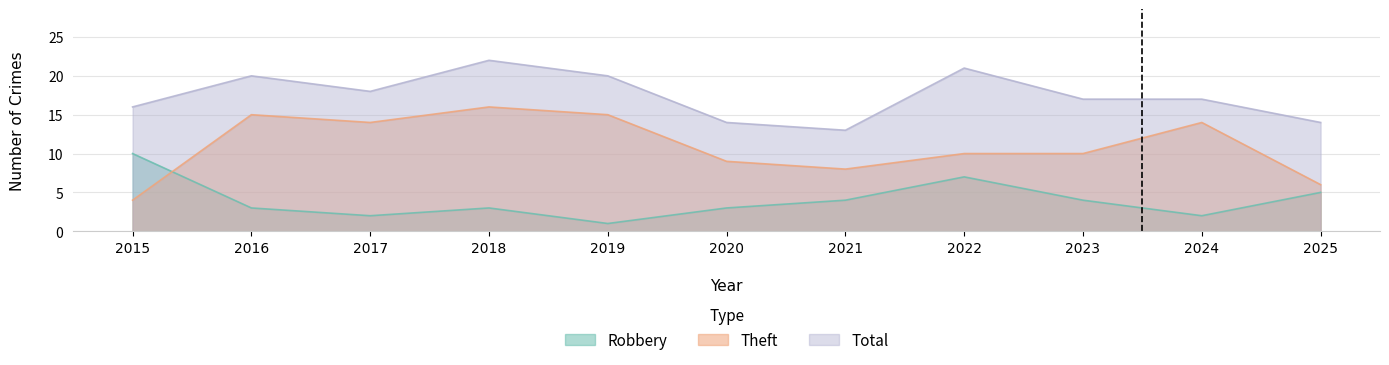

True or false: Theft has more than 1 interior local peaks.

True